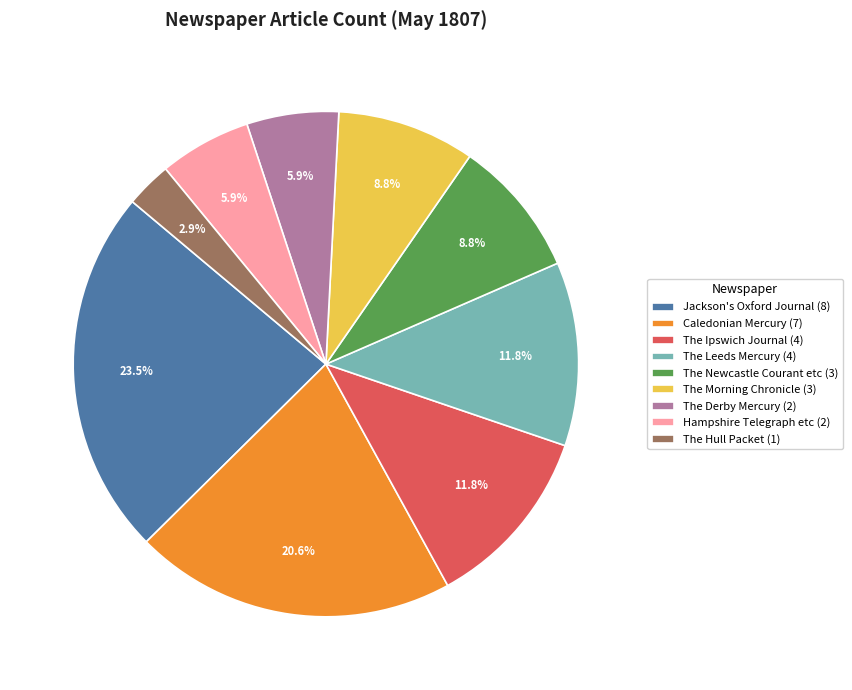

Which slice is the largest?

Jackson's Oxford Journal (8)